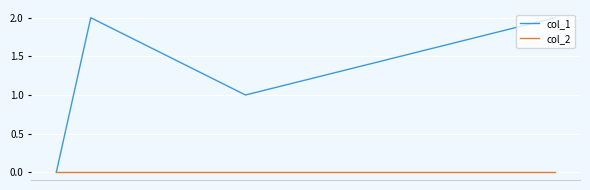

Which series has the widest spread of values?

col_1